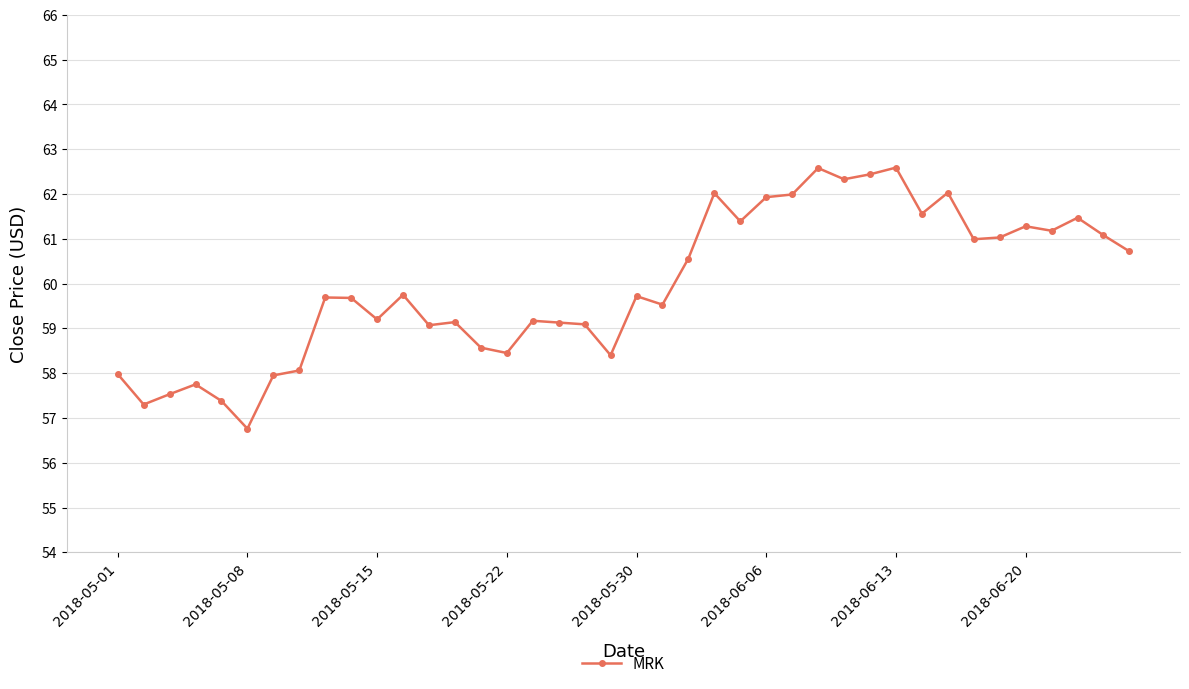

True or false: the data has more than 0 interior local peaks.

True